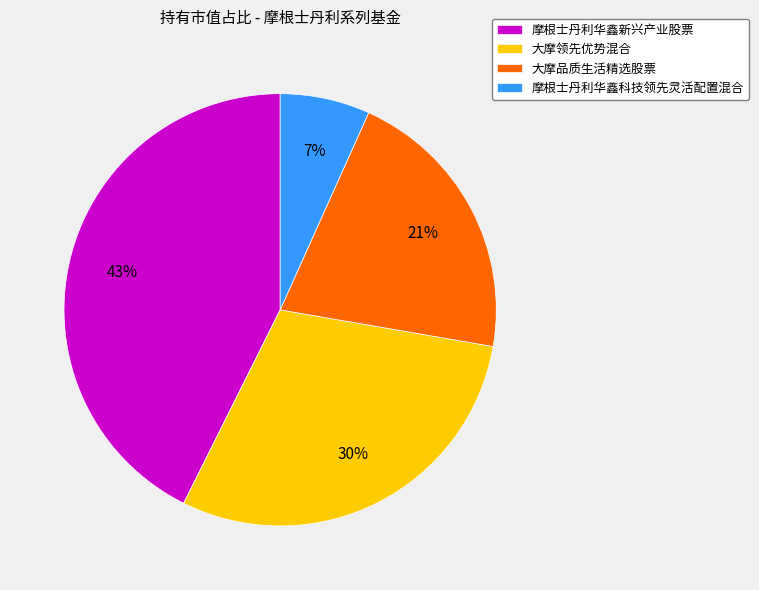

Is the sum of 大摩品质生活精选股票 and 摩根士丹利华鑫科技领先灵活配置混合 greater than half?

No